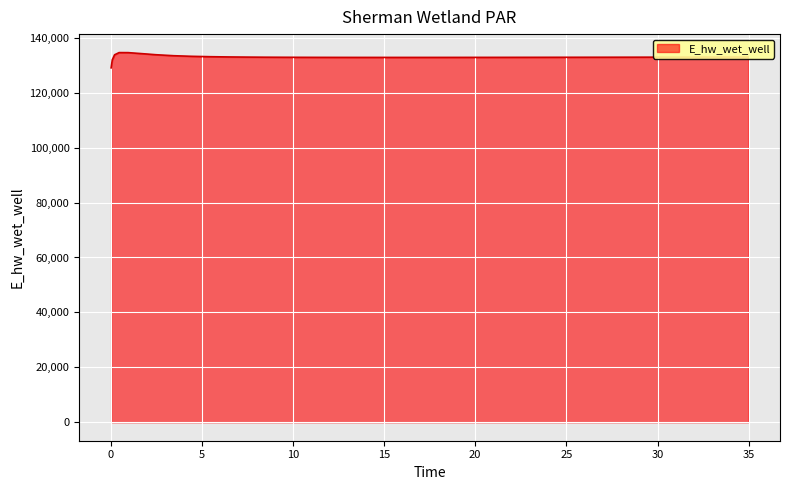

What is the maximum value shown in the chart?

134628.0